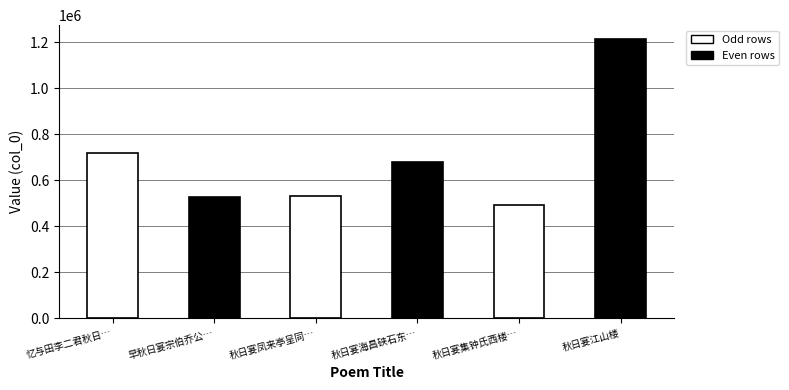

List the labels in order of value, largest first.

秋日宴江山楼, 忆与田李二君秋日宴集雁门有作, 秋日宴海昌硖石东山, 秋日宴凤来亭呈同游符陈二使君, 早秋日宴宗伯乔公宅, 秋日宴集钟氏西楼鹏举有诗依韵奉答仍示启晦